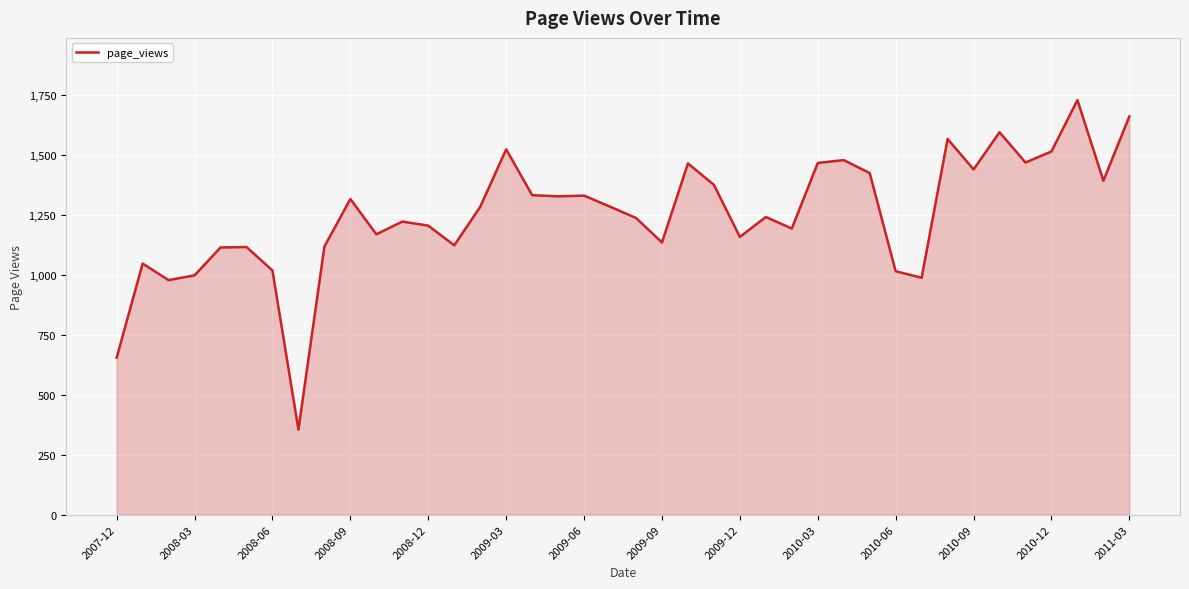

True or false: there are more than 0 points higher than both neighbors.

True